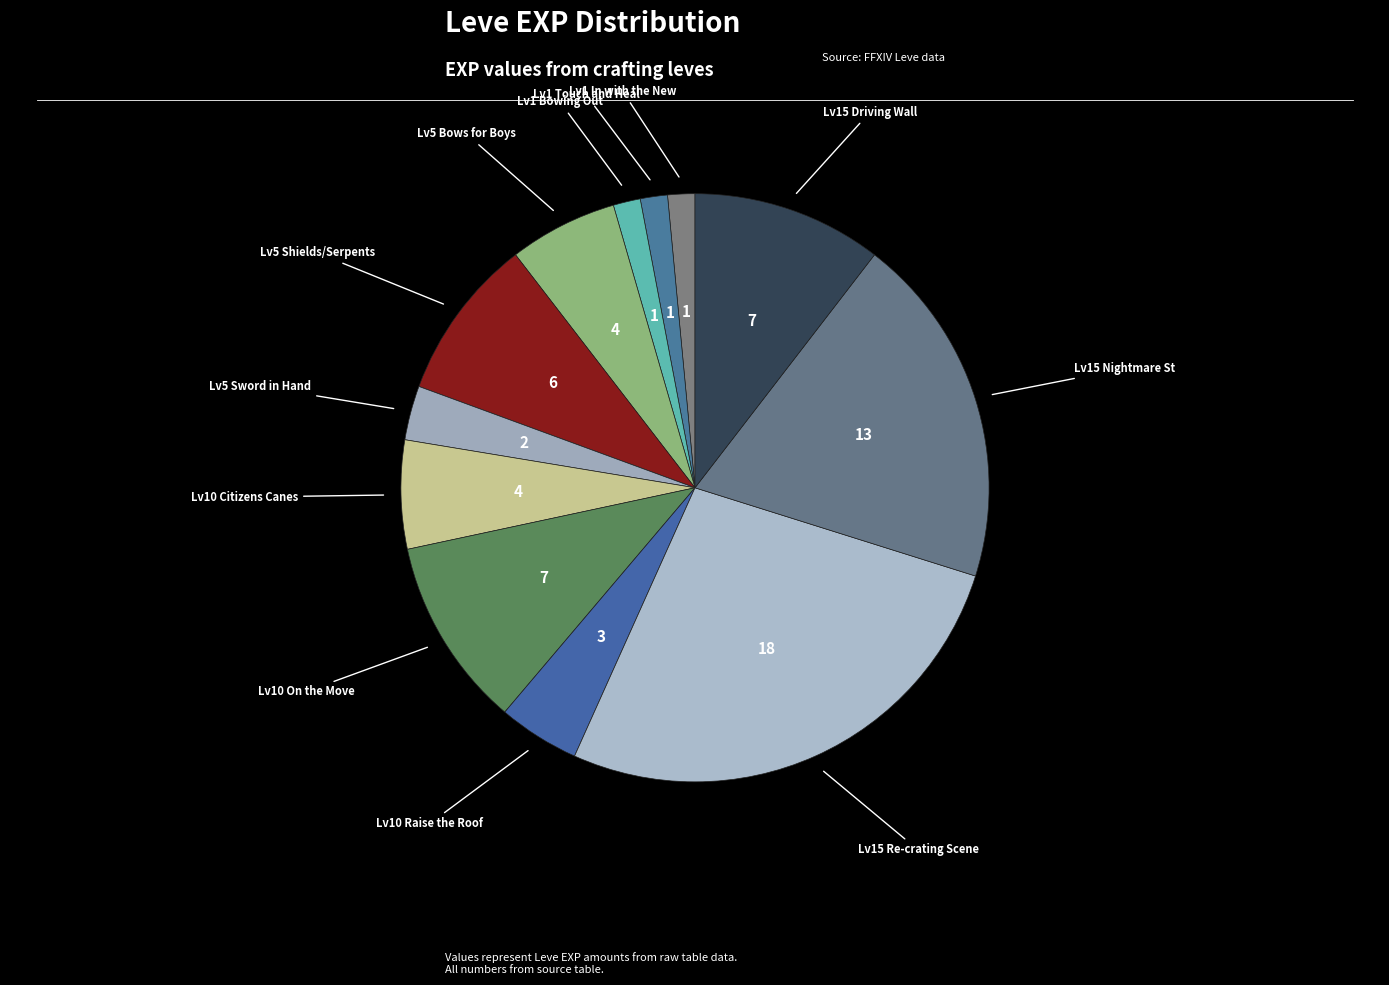

Does any single category account for the majority?

No